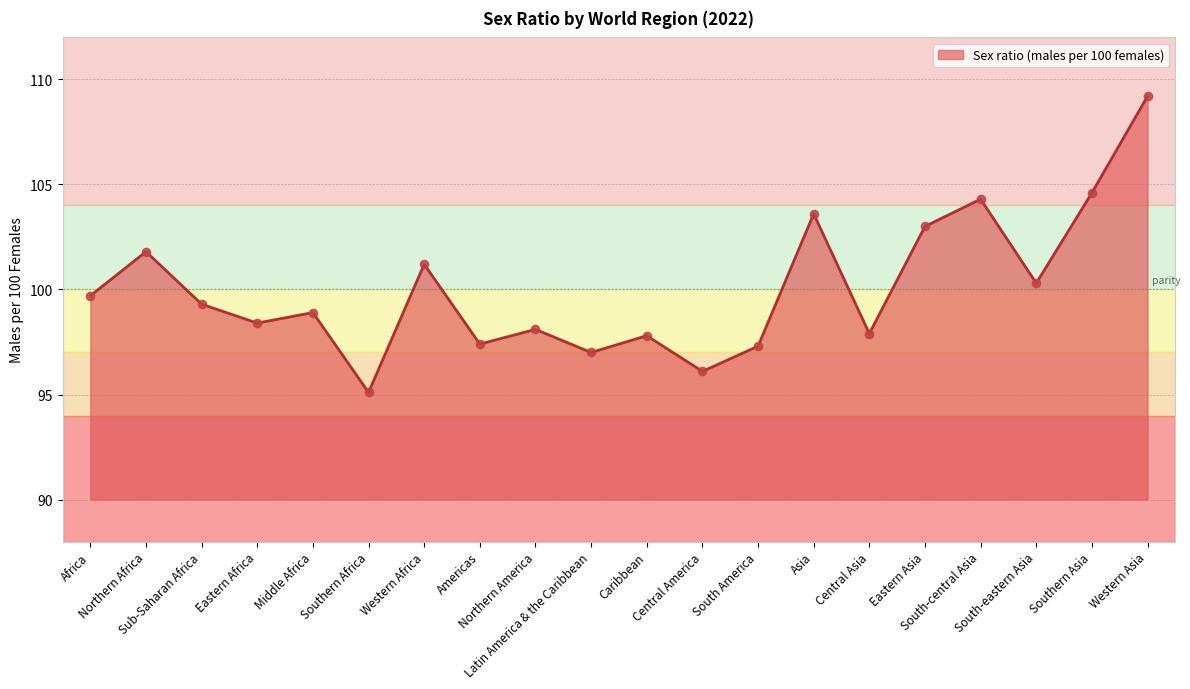

Which has a higher value, Central Asia or Northern Africa?

Northern Africa